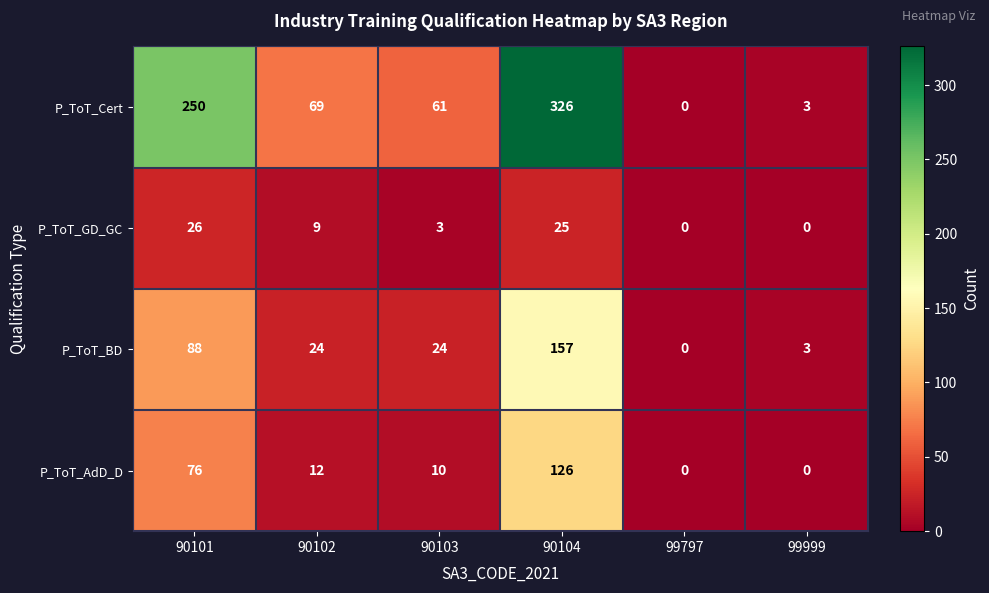

List the series in order of their peak value, lowest first.

P_ToT_GD_GC, P_ToT_AdD_D, P_ToT_BD, P_ToT_Cert